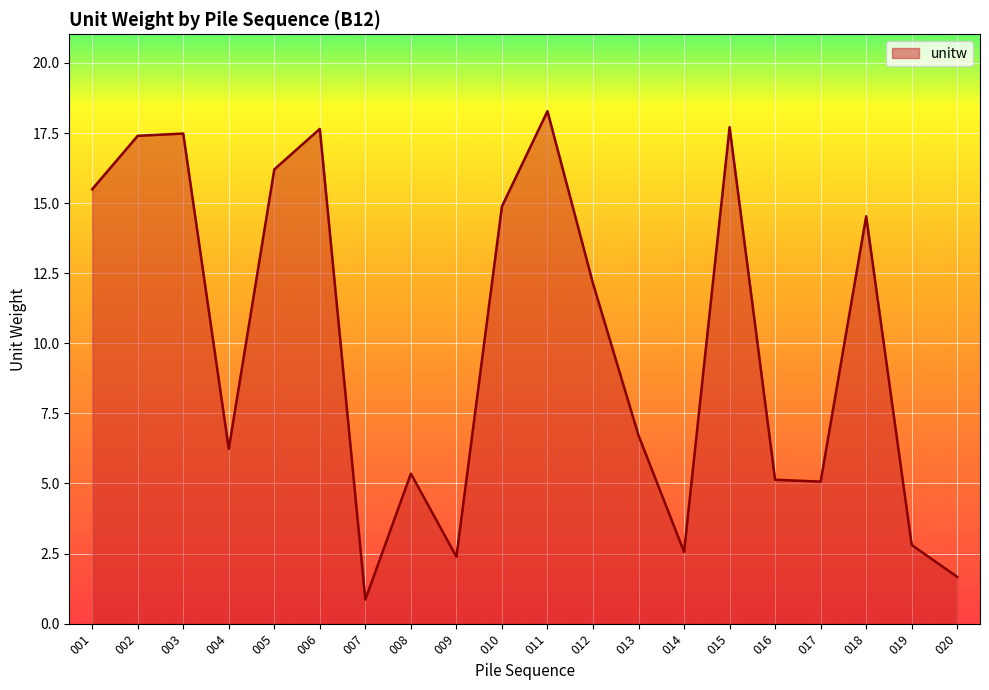

The chart shows a value of 0.5 at 020. True or false?

False